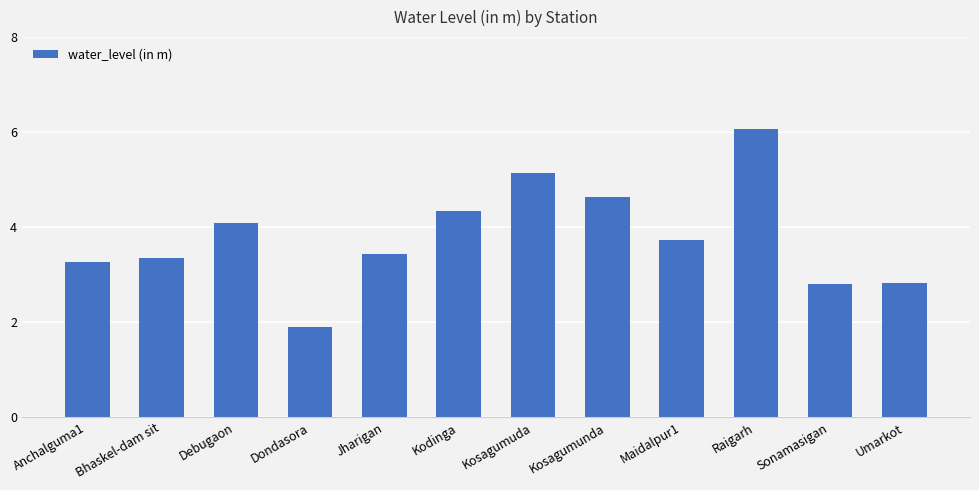

What is the maximum value shown in the chart?

6.1